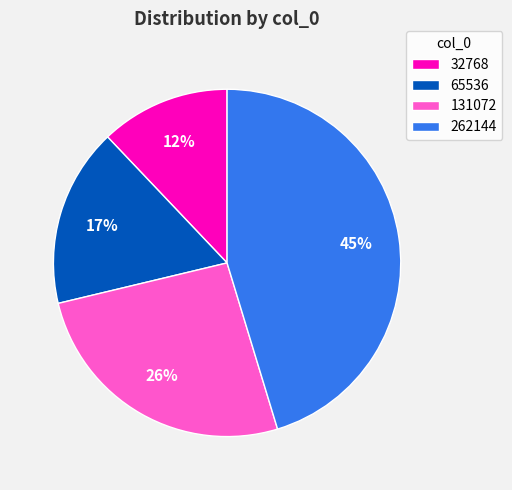

To the nearest percent, what is the average slice percentage?

25%